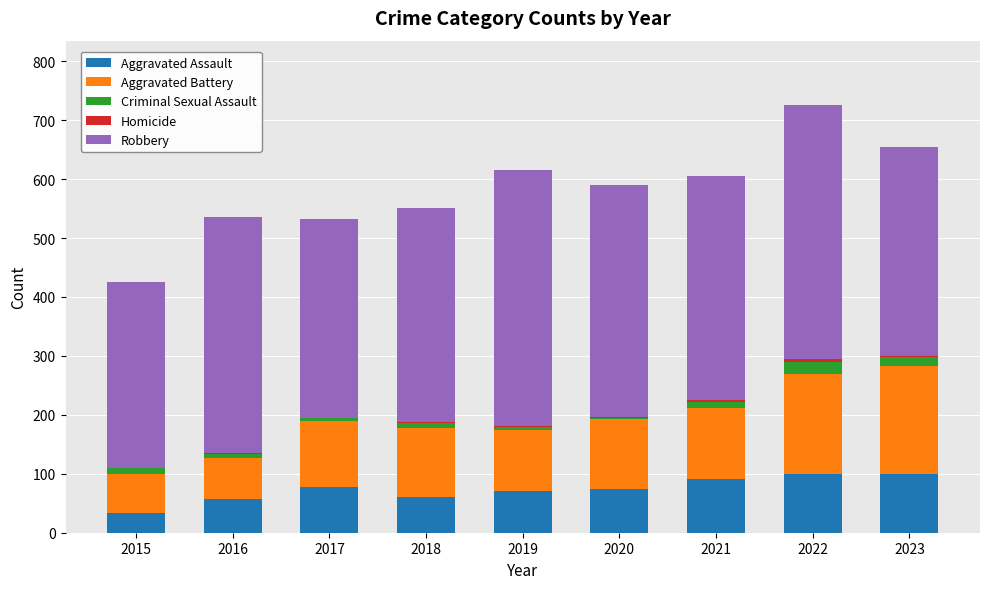

What is the maximum value for Aggravated Assault?

99